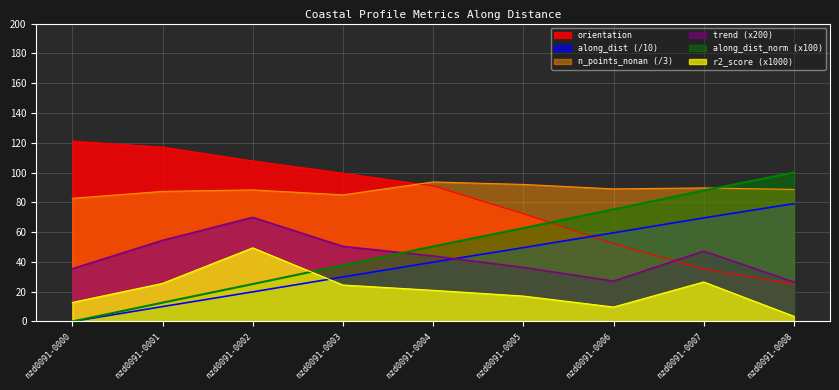

Where does the orientation series first go above 90?

nzd0091-0000